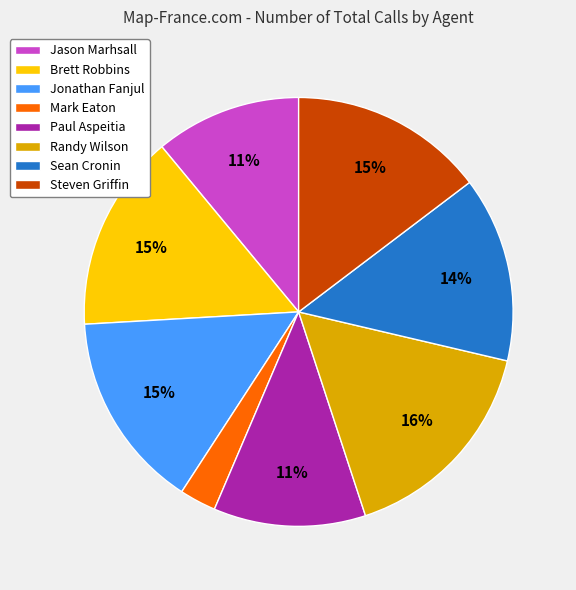

Is it true that Jonathan Fanjul is 15% of the pie?

True